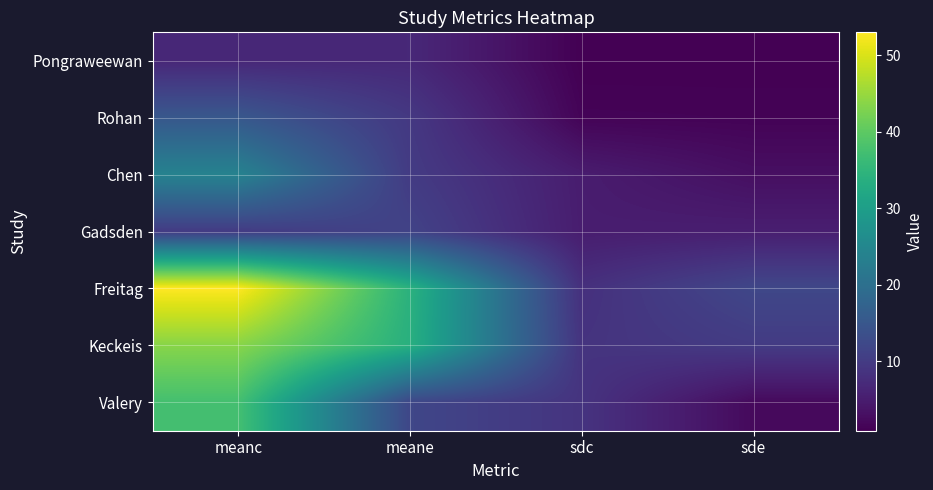

At how many categories does at least one series exceed 31?

2